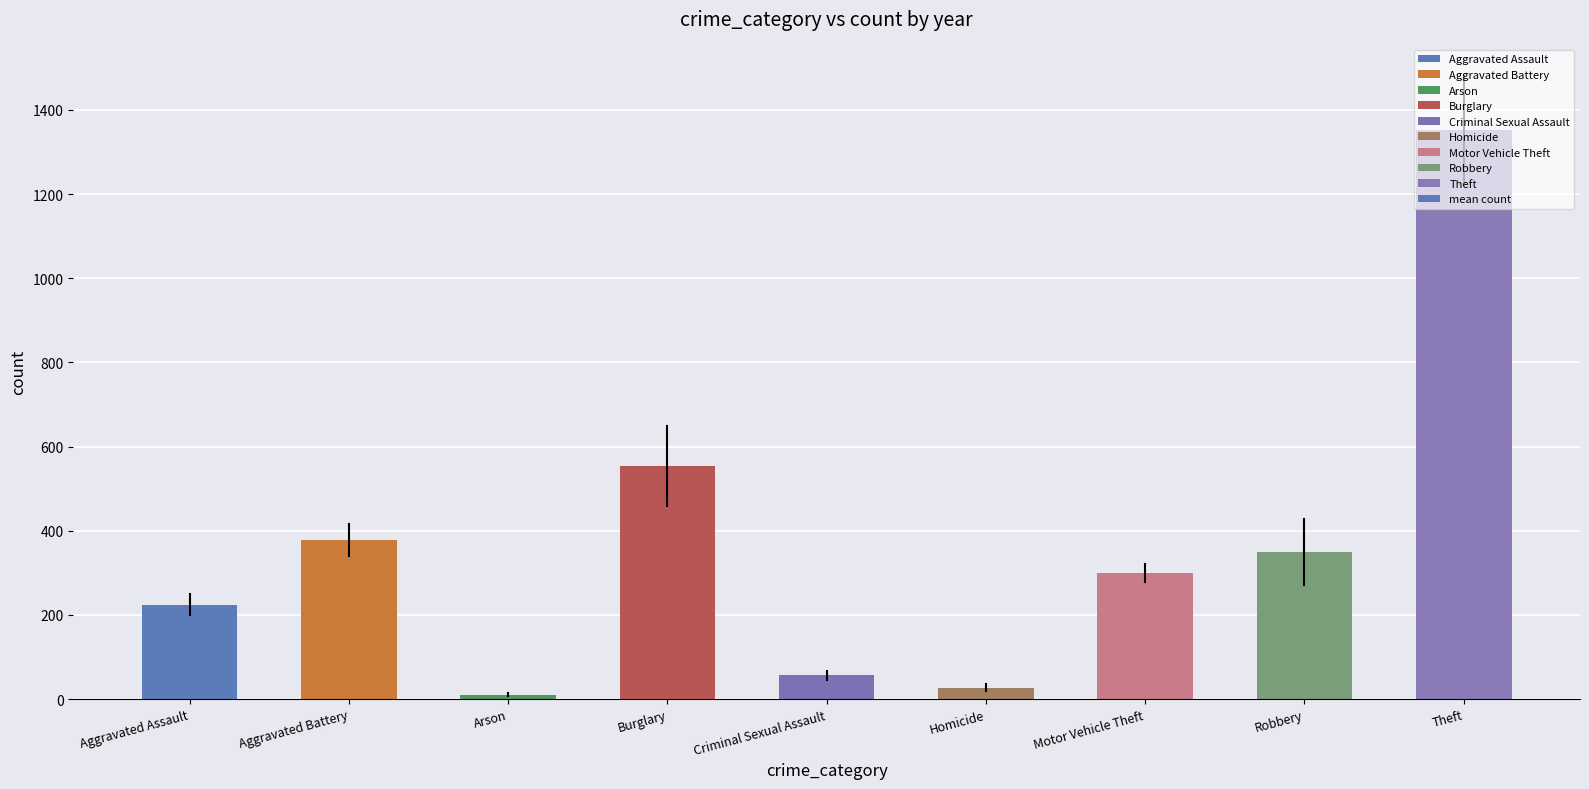

True or false: the data shows 392.3 at Aggravated Assault.

False